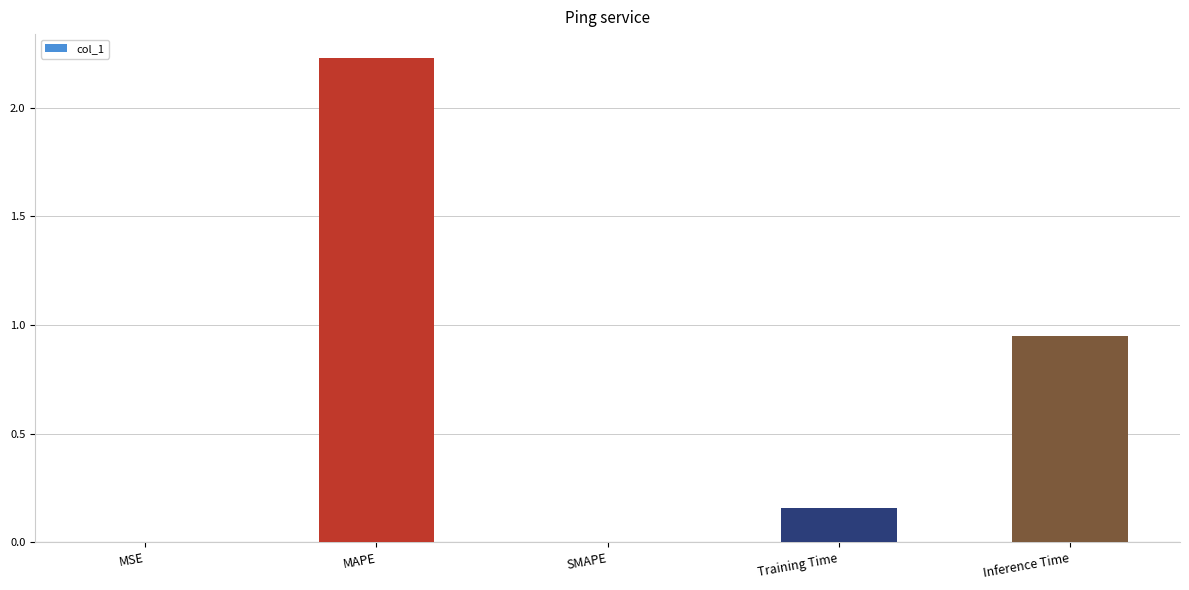

What is the change in value from MAPE to Inference Time?

-1.3